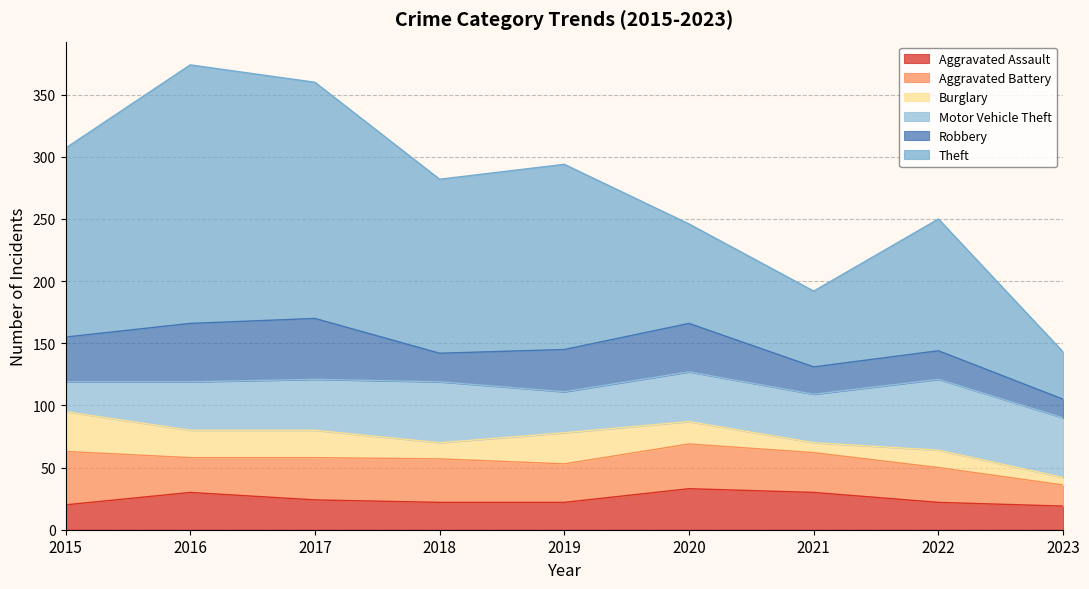

What is the difference between the maximum and second lowest values in the Aggravated Battery series?

15